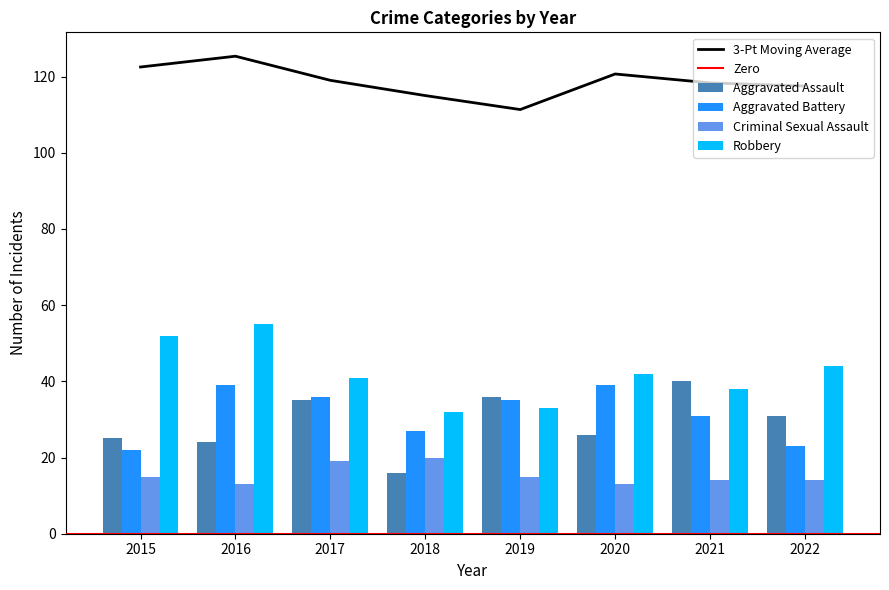

Are the bars grouped side by side (vs. stacked)?

Yes